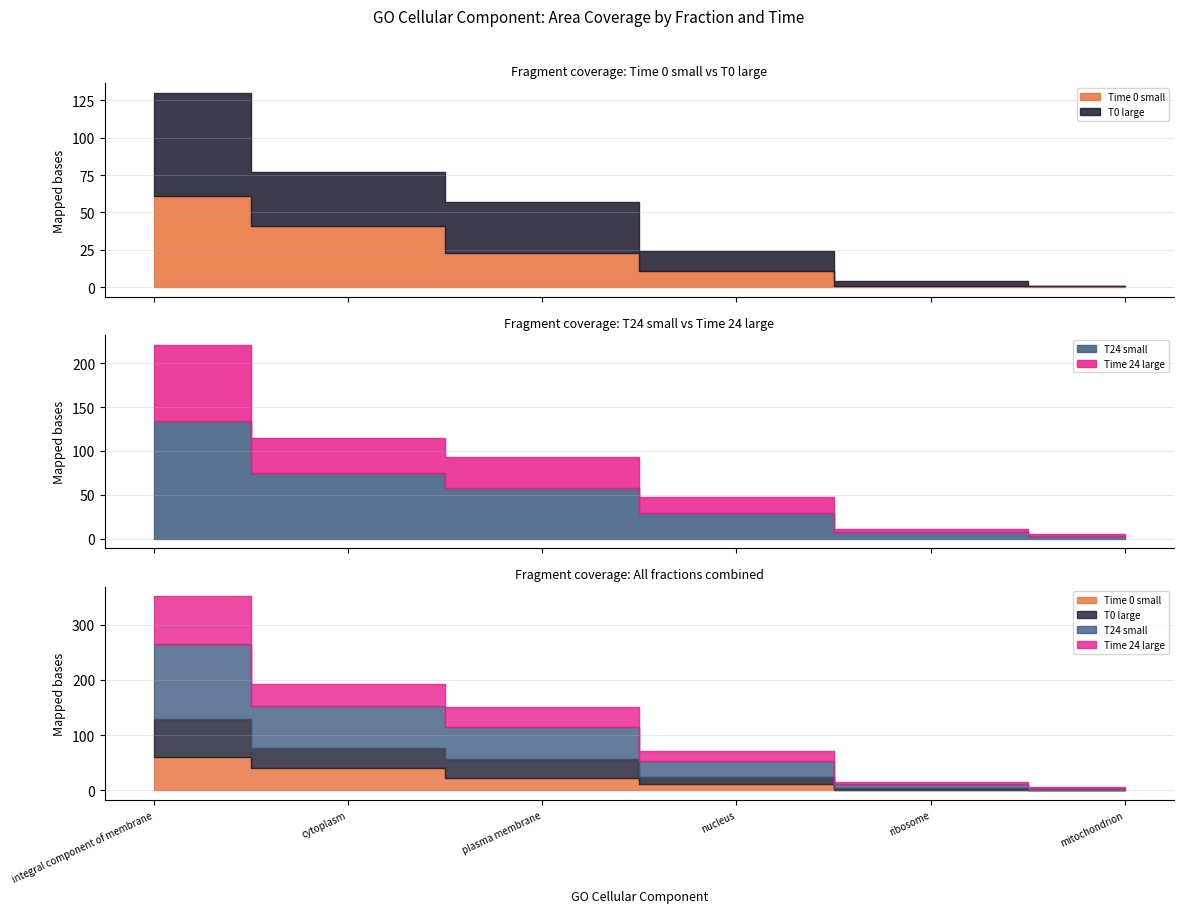

Reading left to right, what are all the values shown in this chart?

Time 0 small: integral component of membrane=61	cytoplasm=41	plasma membrane=23	nucleus=11	ribosome=1	mitochondrion=1
T0 large: integral component of membrane=69	cytoplasm=36	plasma membrane=34	nucleus=13	ribosome=3	mitochondrion=0
T24 small: integral component of membrane=134	cytoplasm=75	plasma membrane=58	nucleus=29	ribosome=8	mitochondrion=3
Time 24 large: integral component of membrane=87	cytoplasm=40	plasma membrane=35	nucleus=18	ribosome=3	mitochondrion=2